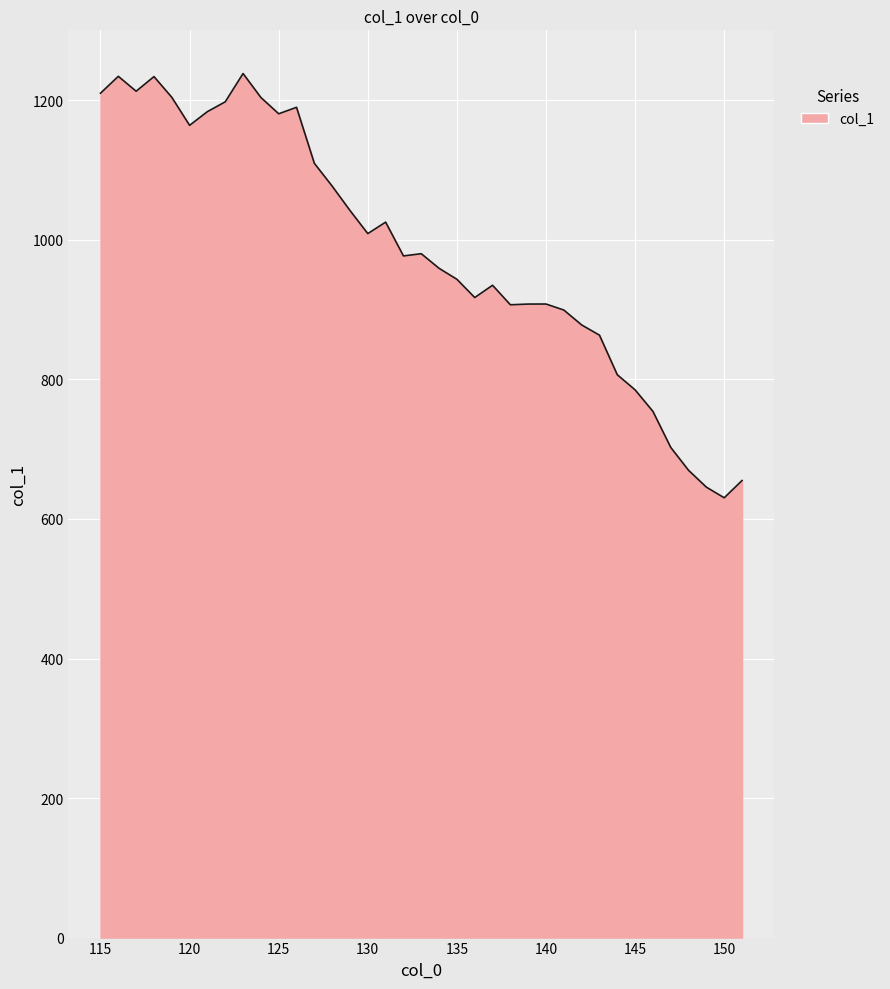

What is the minimum value shown in the chart?

630.4